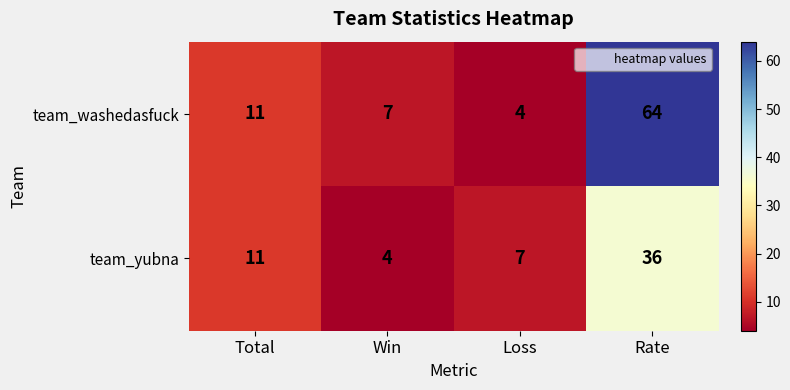

How many values in the team_yubna series are below 11?

2